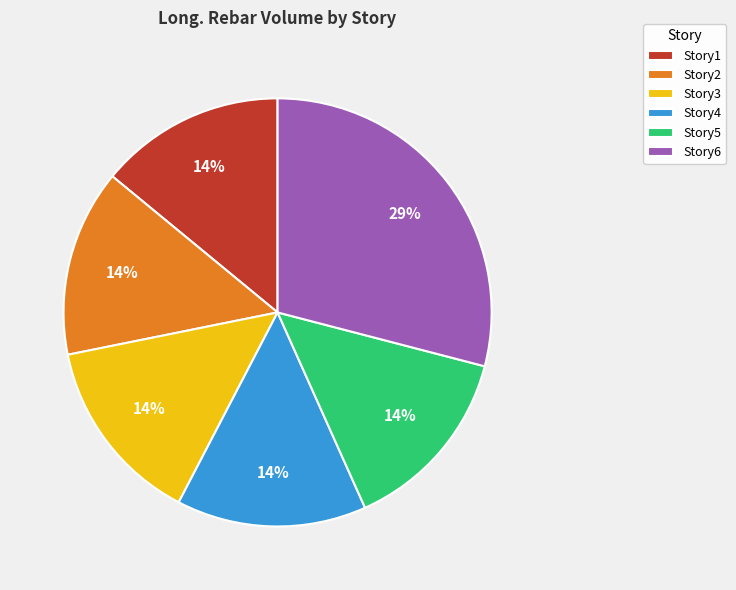

To the nearest percent, what percentage of the pie is Story5?

14%